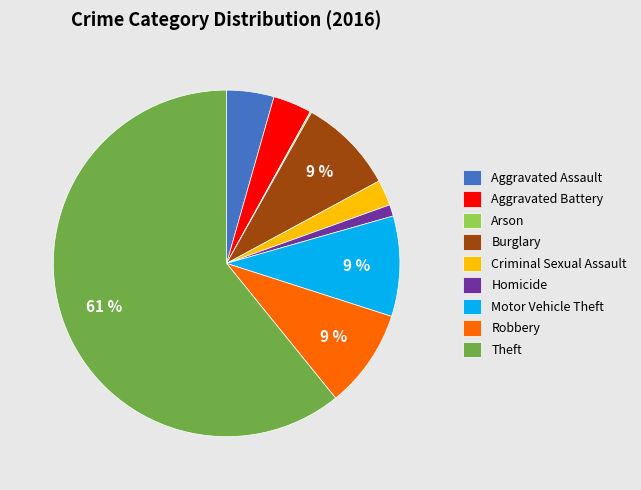

The Aggravated Assault slice represents 15% of the pie. True or false?

False